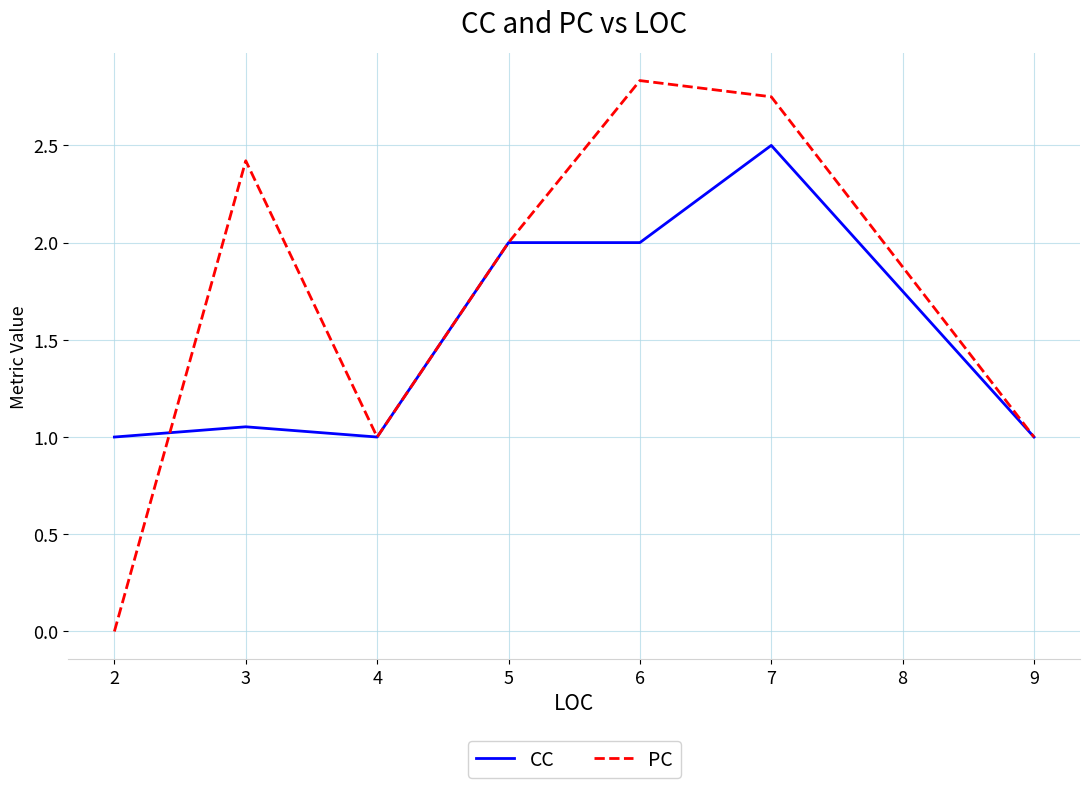

True or false: CC has a value of 0.5 at 3.

False